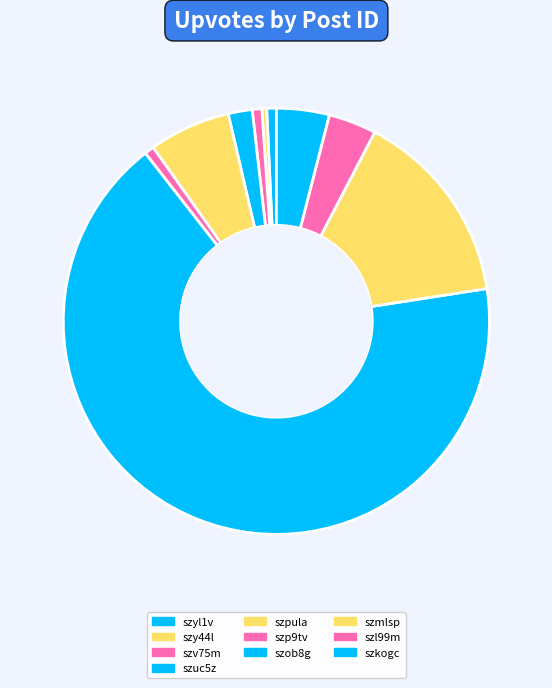

Which category has the biggest portion of the pie?

szob8g